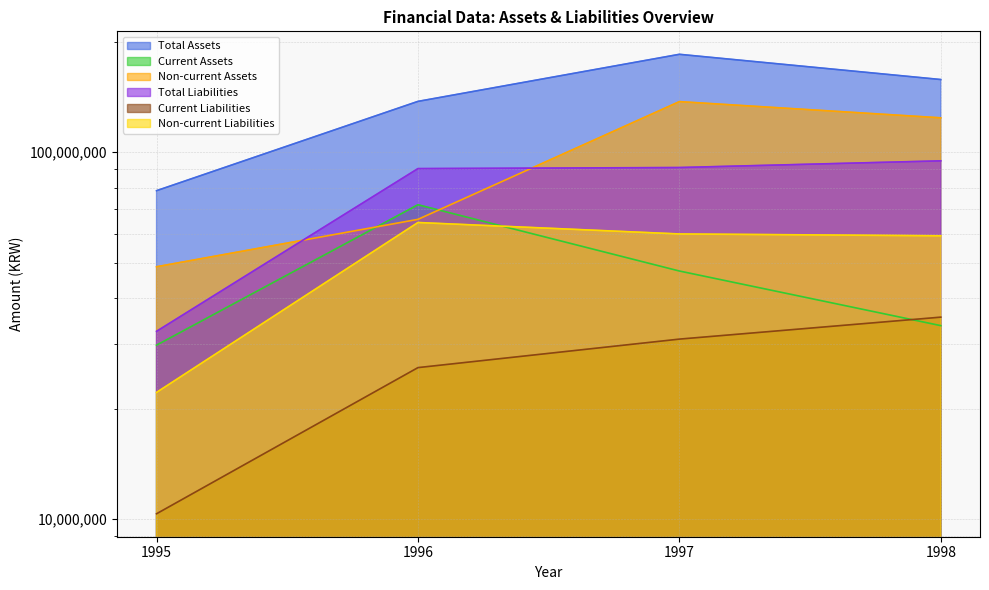

Rank the series at 1998 from highest to lowest value.

Total Assets, Non-current Assets, Total Liabilities, Non-current Liabilities, Current Liabilities, Current Assets